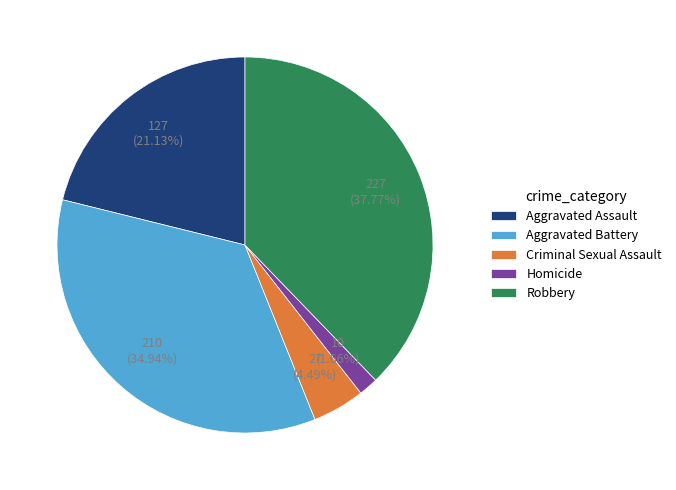

What is the ratio of the value at Aggravated Assault to the value at Homicide?

12.7